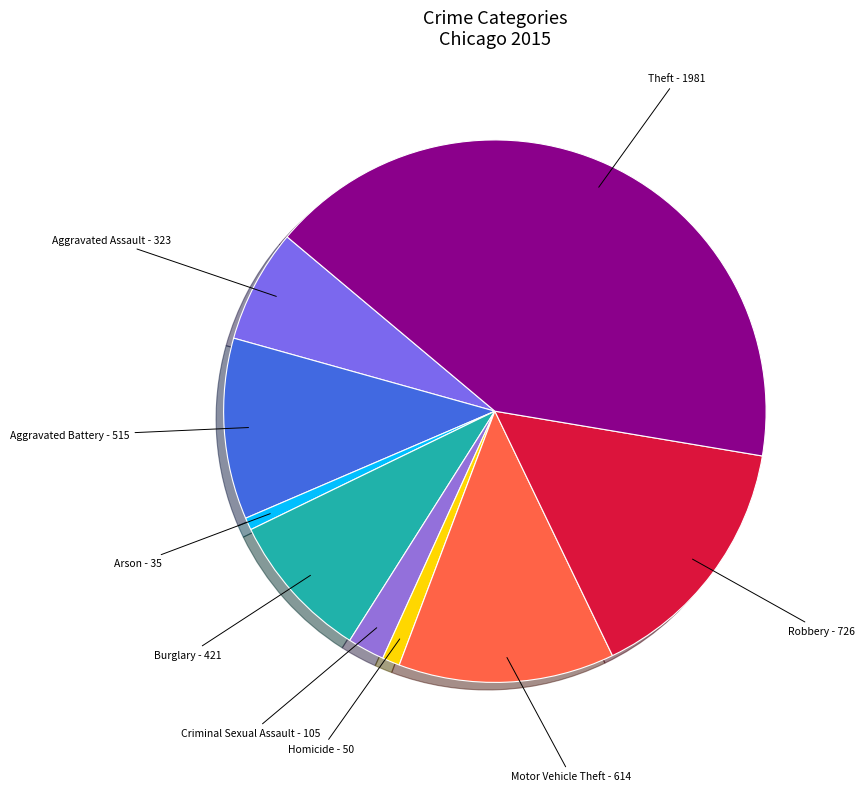

How many slices are in this pie chart?

9